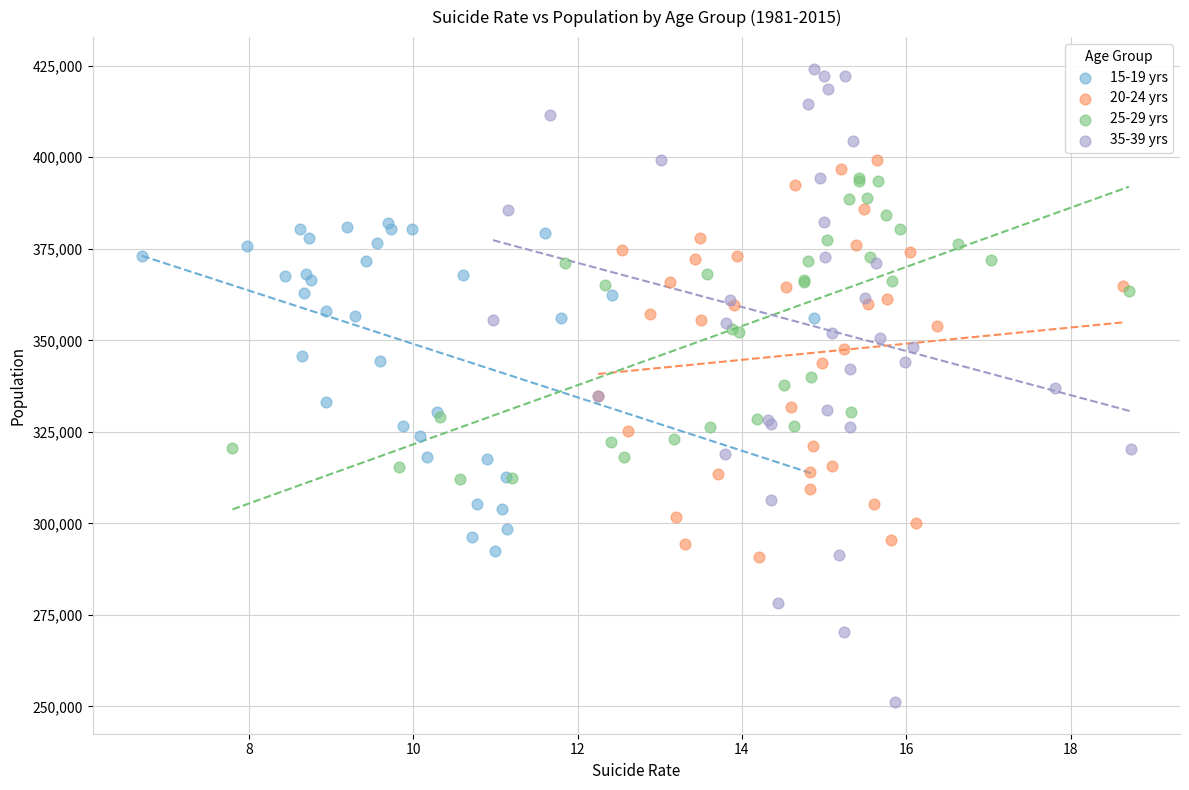

Which series contains the lowest Y value?

35-39 yrs